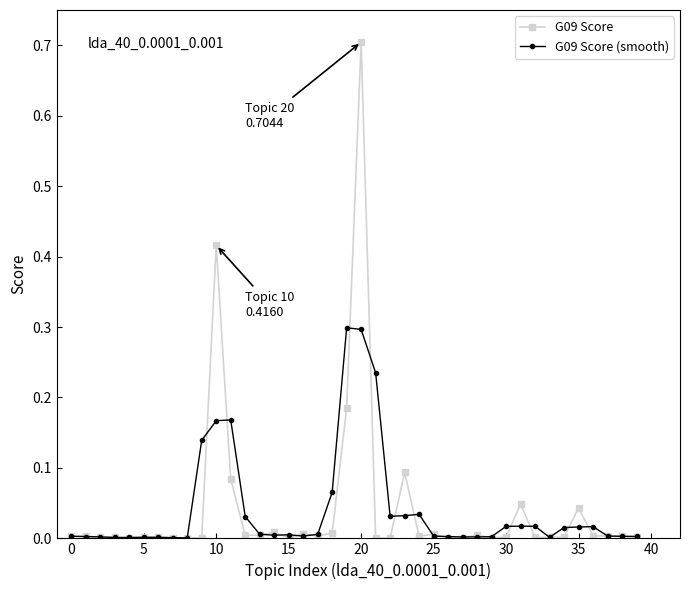

True or false: G09 Score and G09 Score (smooth) intersect in this chart.

True